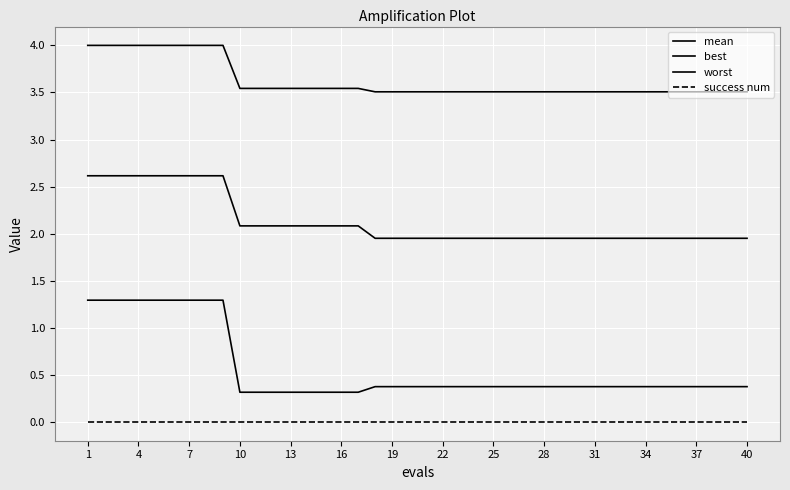

Which label corresponds to the largest value in the chart?

1